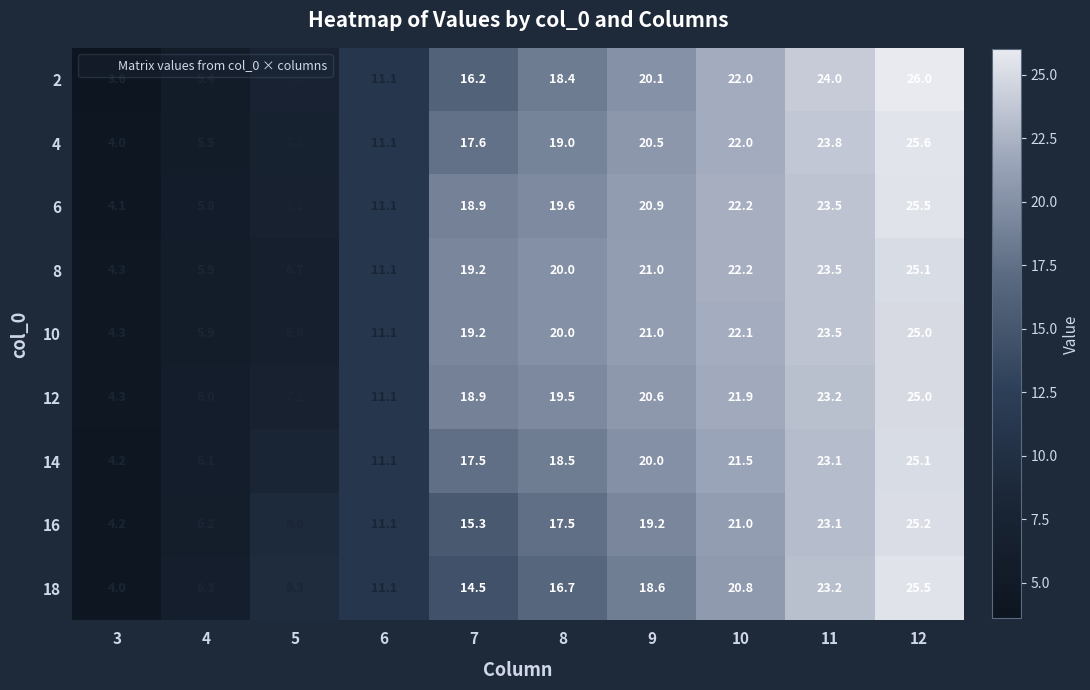

Is it true that 10 equals 10.1 at 5?

False